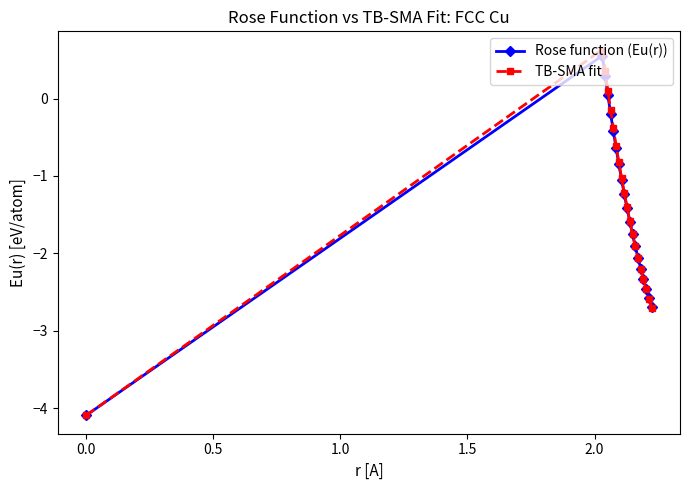

In Rose function (Eu(r)), how many points are higher than both neighbors (excluding endpoints)?

1